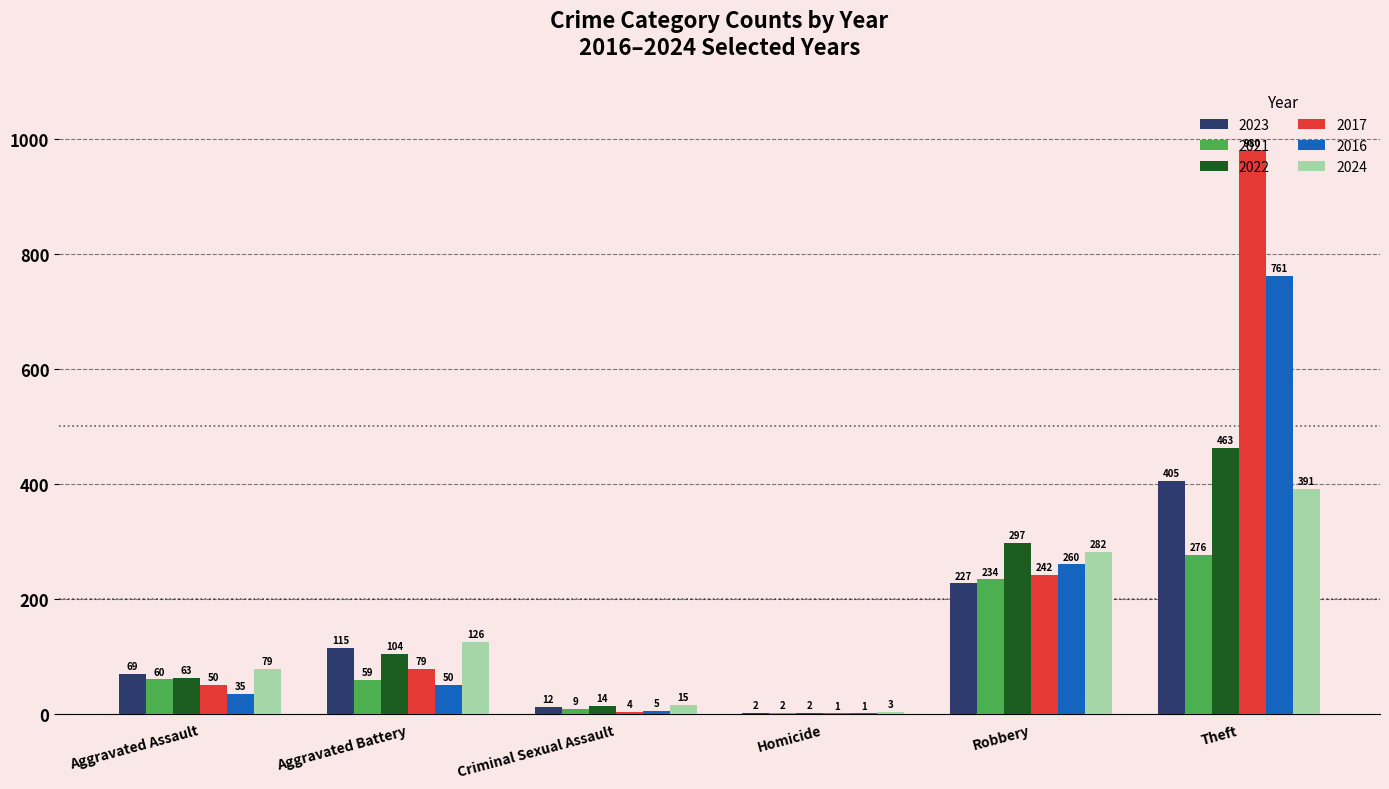

Reading right to left, list all the values displayed in this chart.

2023: 405	227	2	12	115	69
2021: 276	234	2	9	59	60
2022: 463	297	2	14	104	63
2017: 980	242	1	4	79	50
2016: 761	260	1	5	50	35
2024: 391	282	3	15	126	79